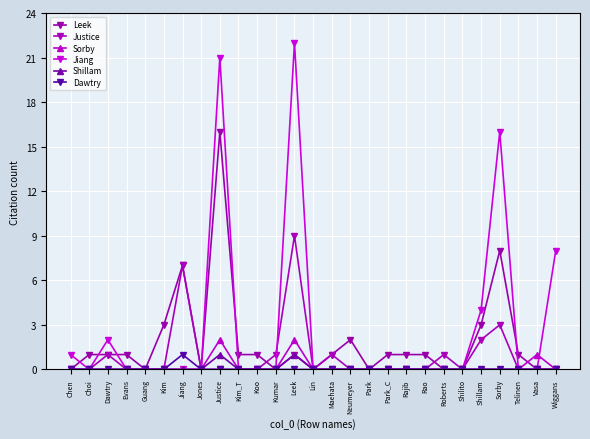

The Justice series shows 2 at Shillam. True or false?

True